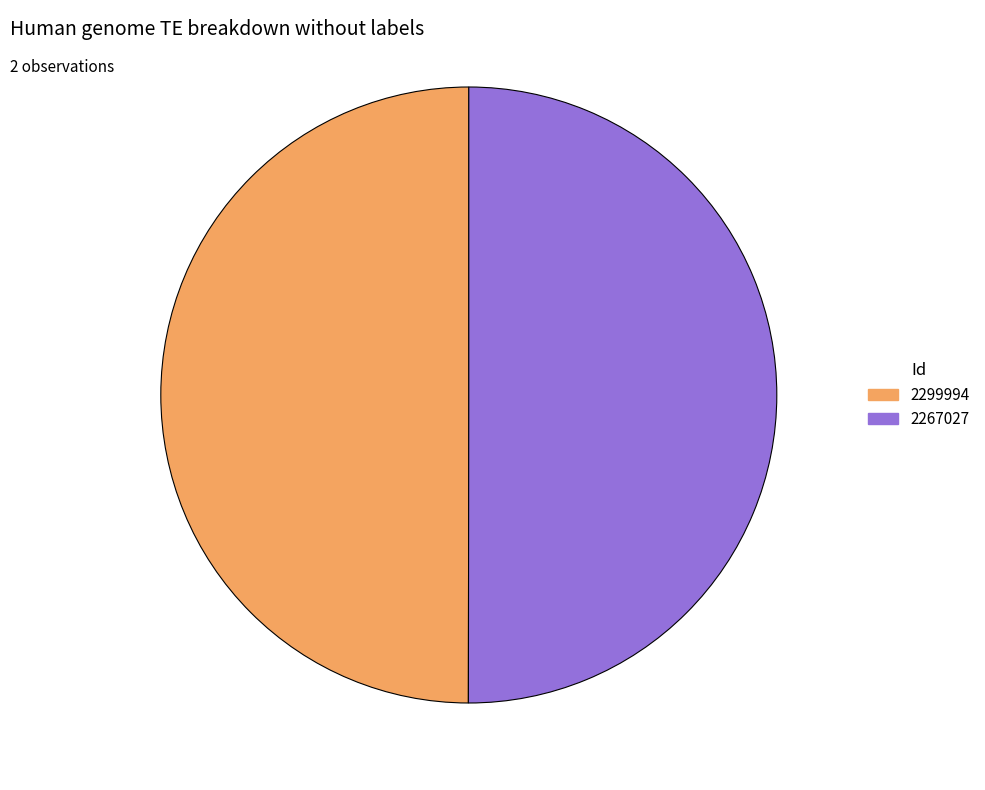

What is the ratio of the value at 2299994 to the value at 2267027?

1.0